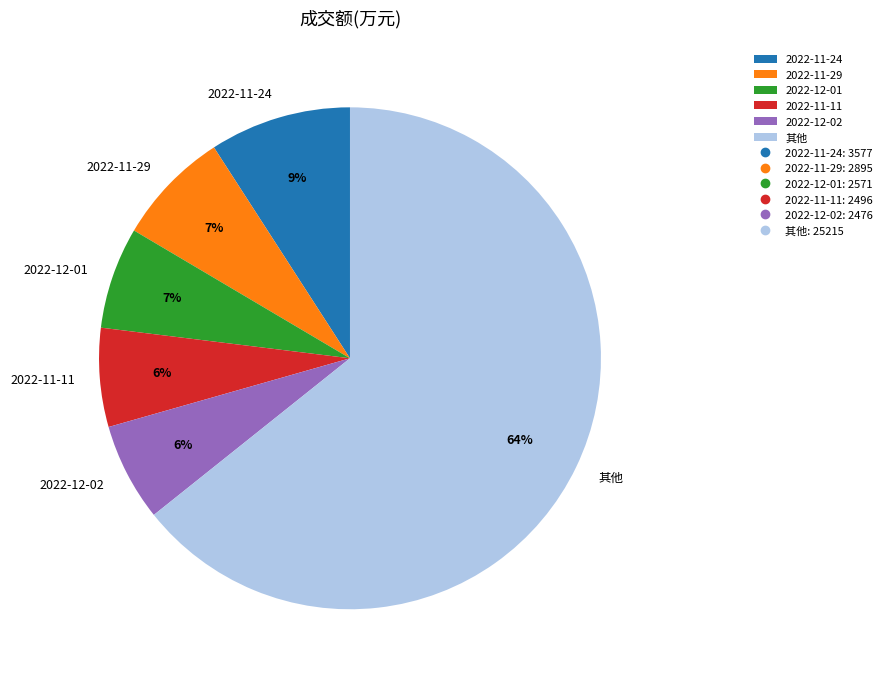

Count the number of slices in the pie.

6